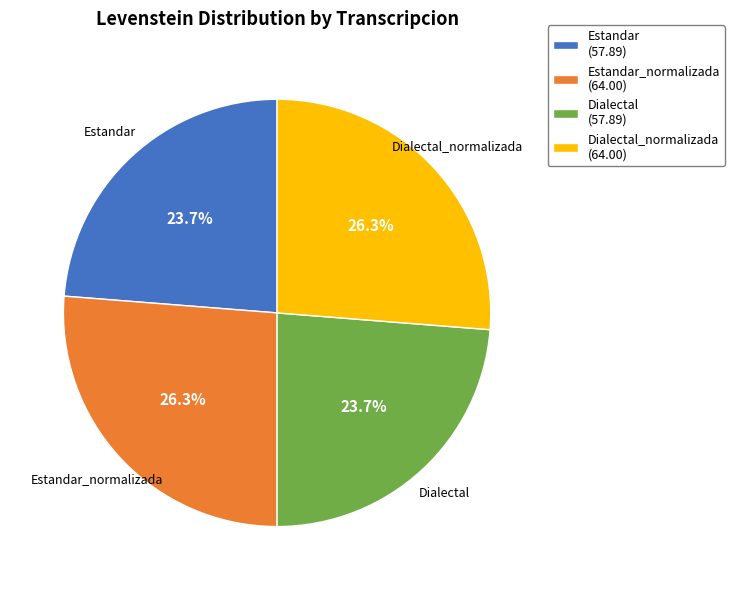

How much of the chart is everything except Estandar (57.89)?

76.3%